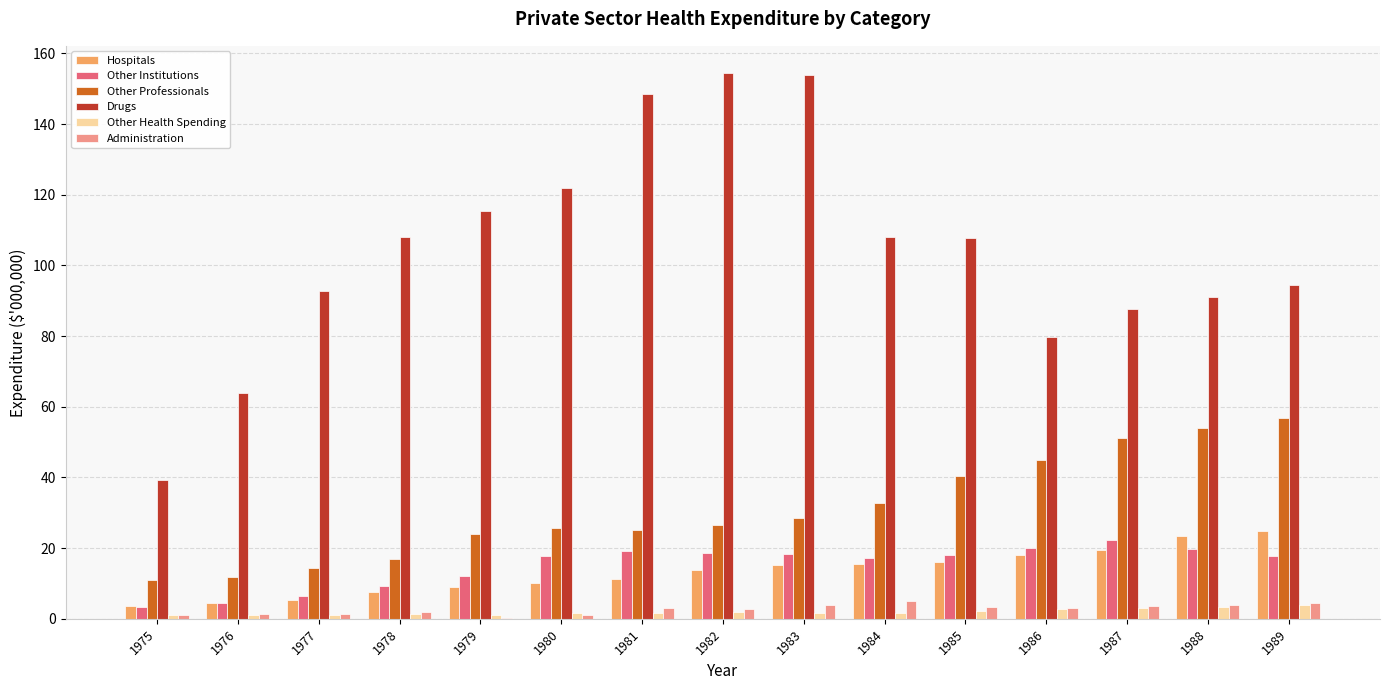

Which series has the widest spread of values?

Drugs